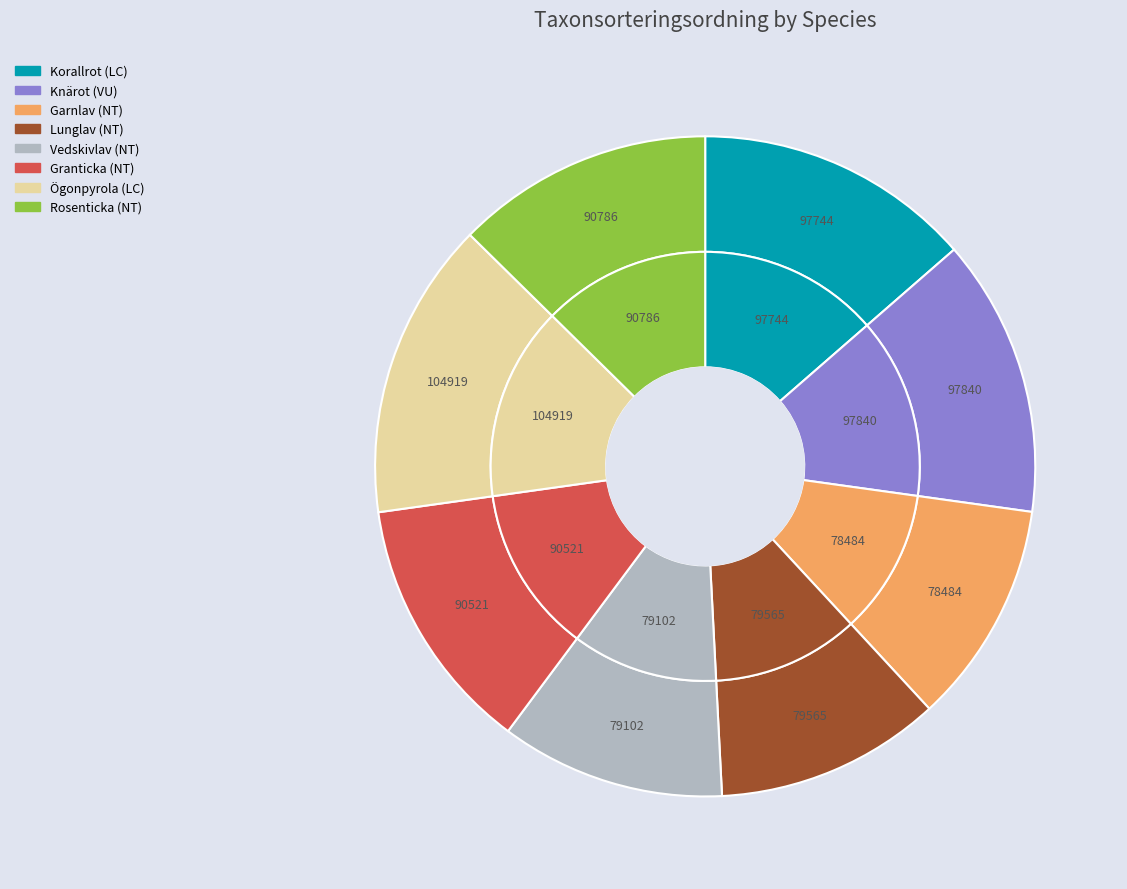

What percentage is the Ögonpyrola (LC) slice, to the nearest percent?

15%